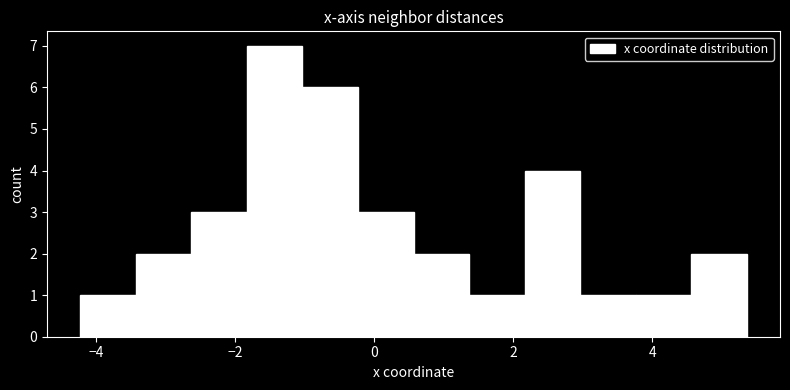

Read against the x-axis, roughly where is the centre of the tallest bar?

-1.4